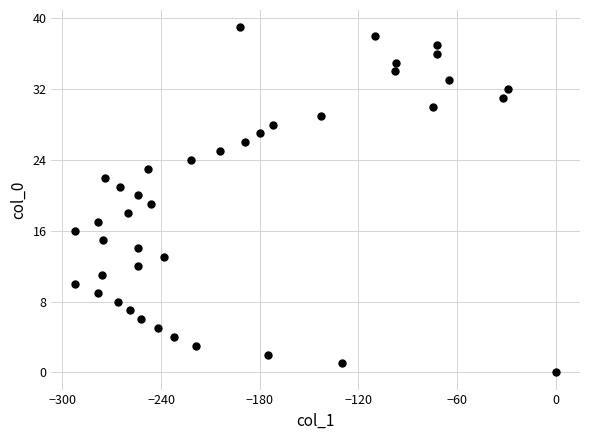

What is the range of Y values (max minus min)?

39